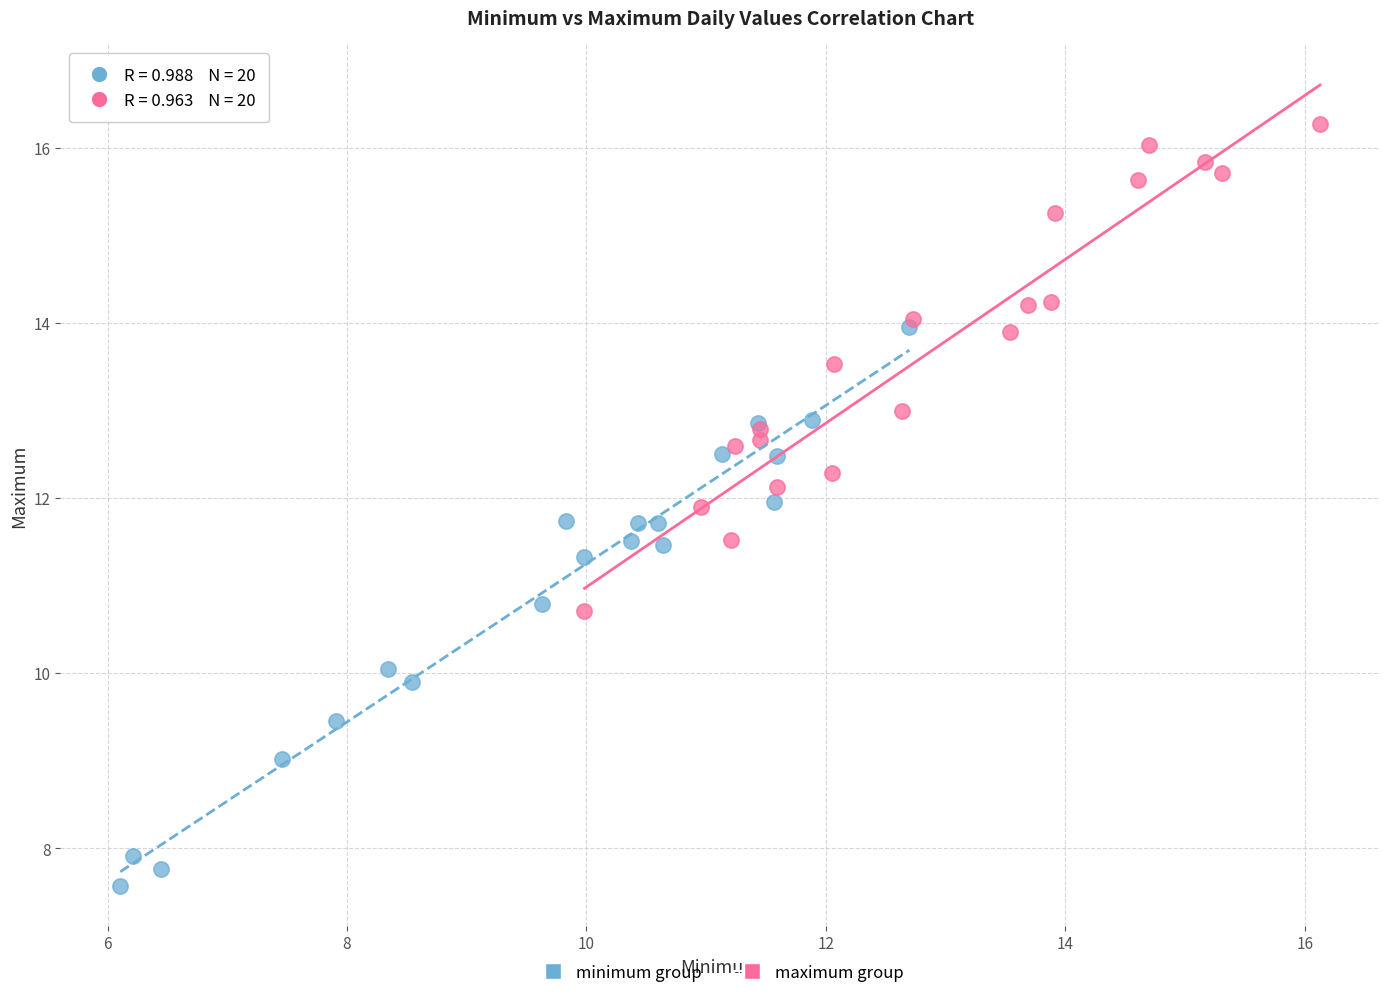

Which series reaches the minimum Y coordinate?

minimum group